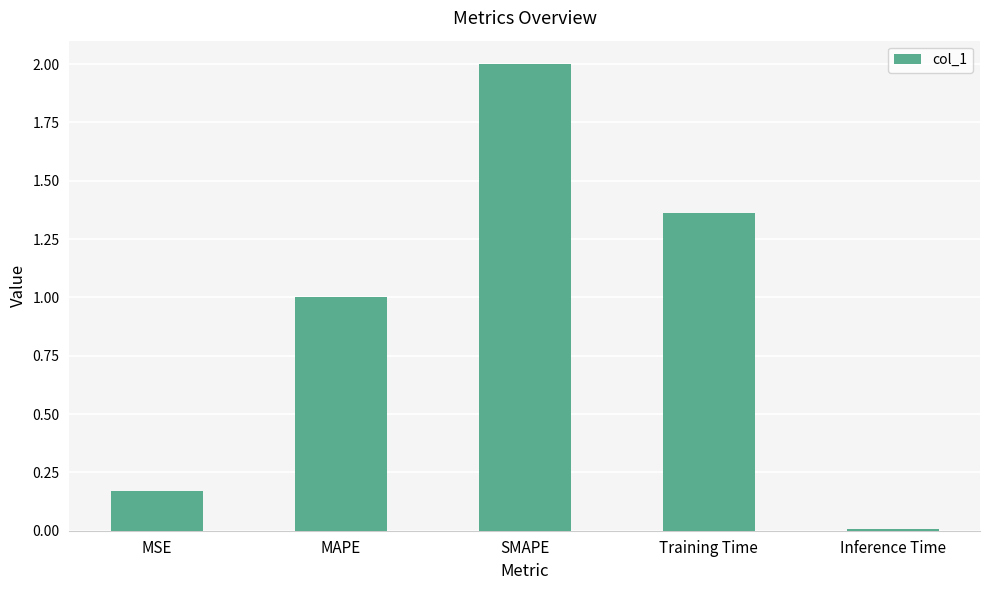

What position from the right is Training Time?

2